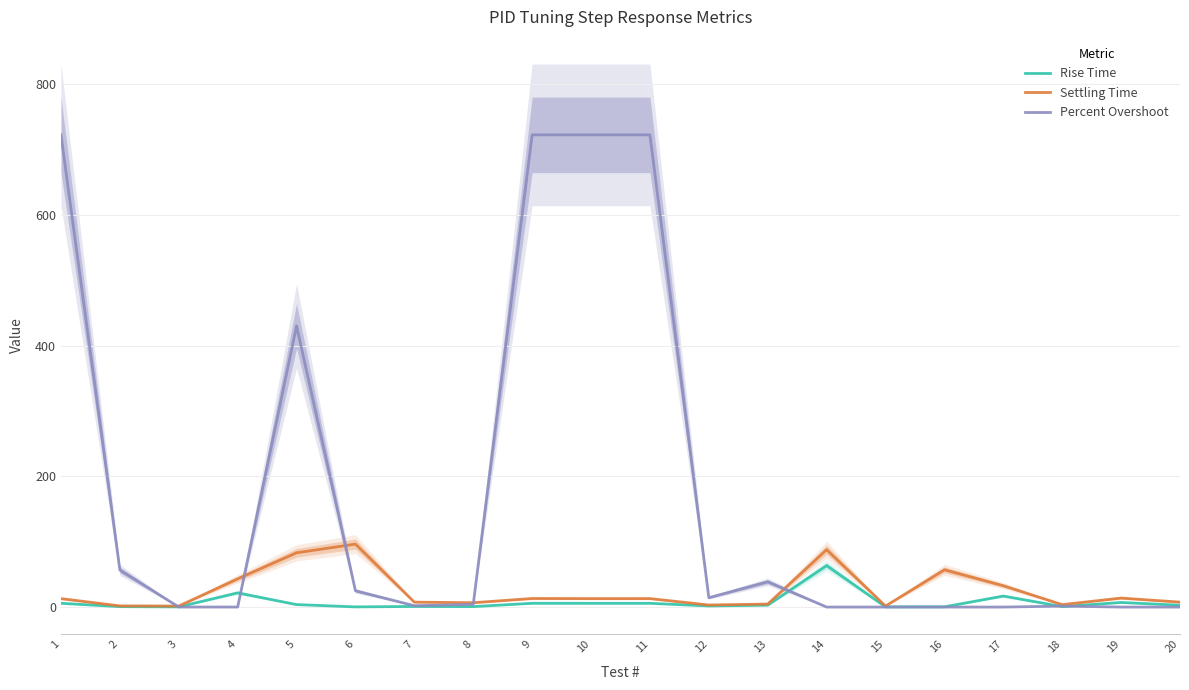

True or false: Percent Overshoot and Settling Time intersect in this chart.

True